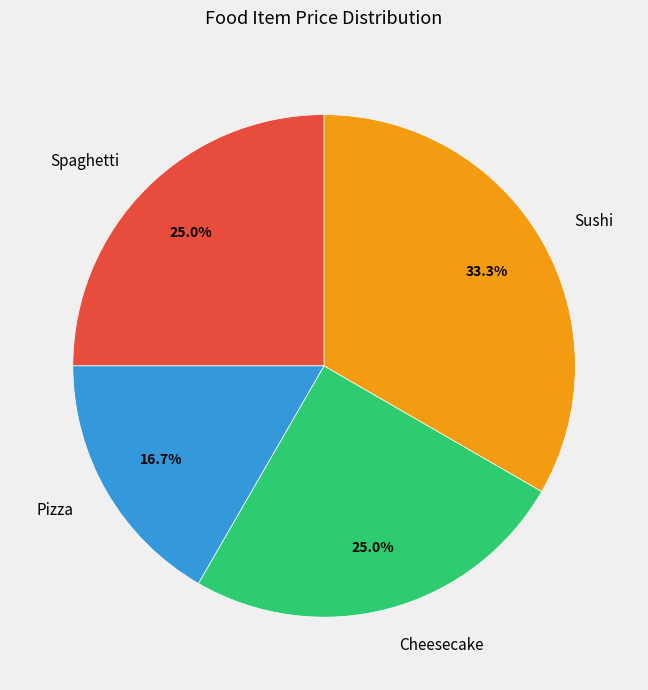

Which category has the smallest portion of the pie?

Pizza